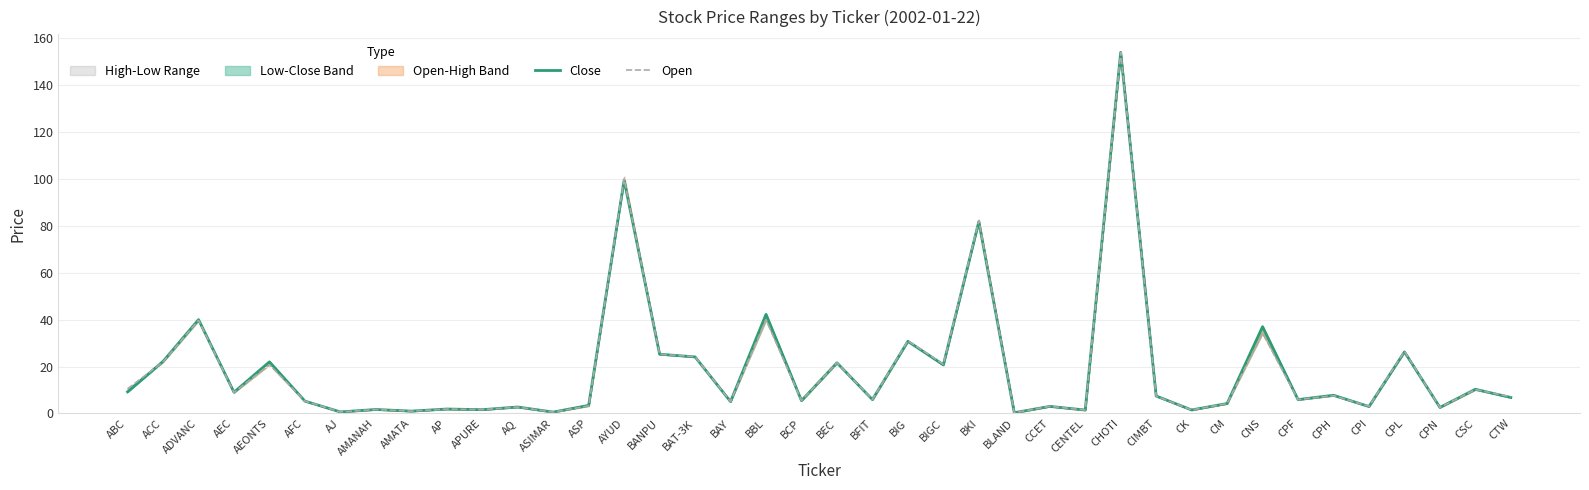

What is the label of the 18th point from the left?

BAY